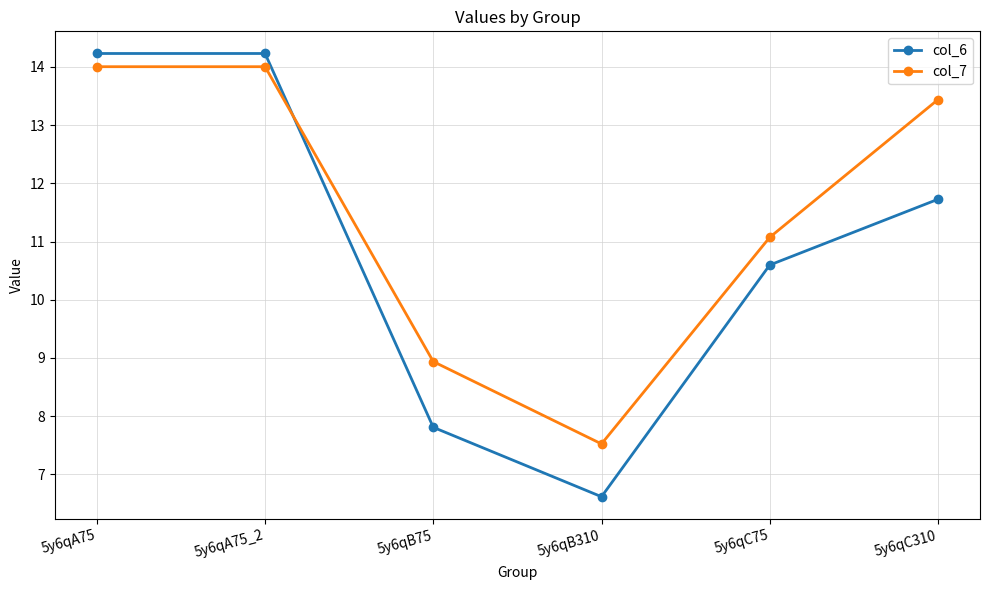

The value of col_6 at 5y6qA75_2 is 14.2. True or false?

True